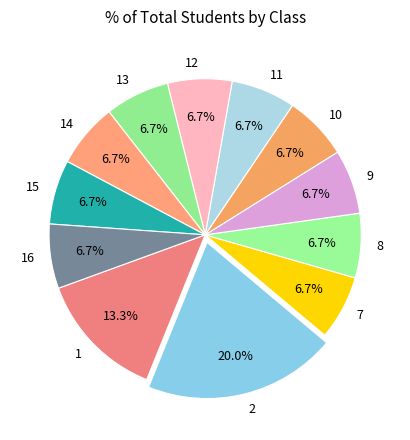

The 8 slice represents 7% of the pie. True or false?

True